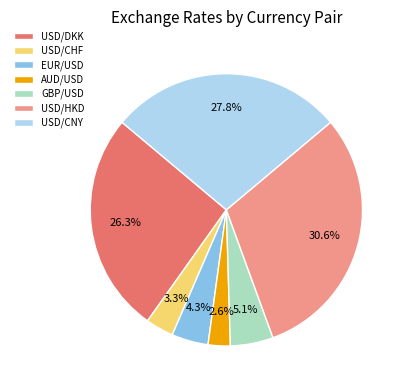

Is it true that USD/CNY is 28% of the pie?

True